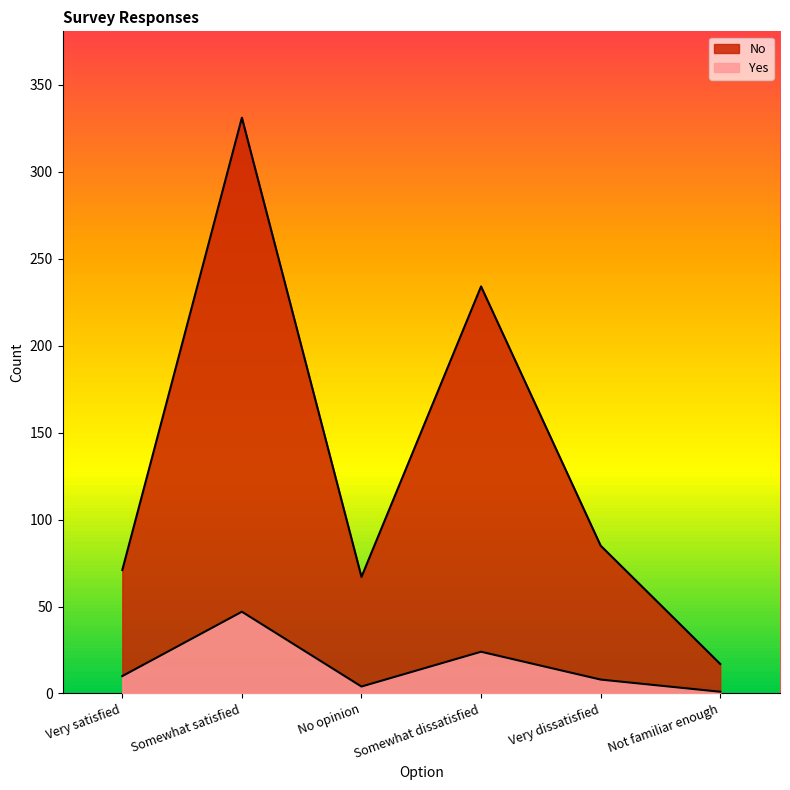

In No, how many points are higher than both neighbors (excluding endpoints)?

2